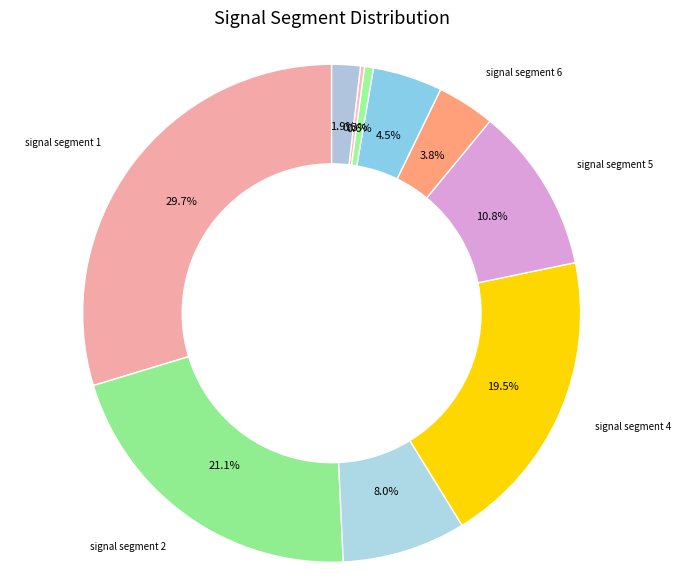

Which category has the biggest portion of the pie?

signal segment 1